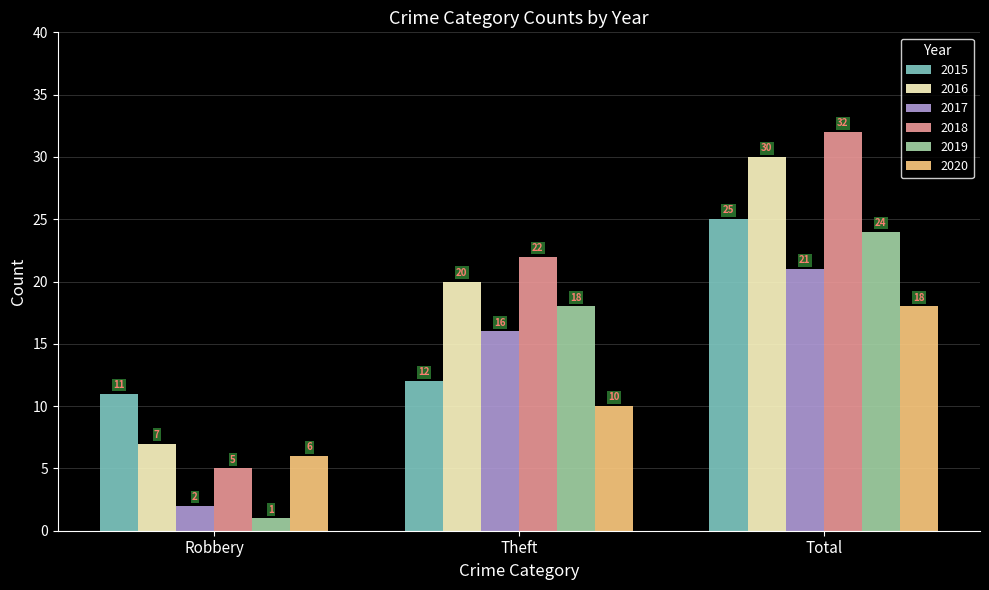

Reading right to left, transcribe all the data shown in this chart.

2015: 25	12	11
2016: 30	20	7
2017: 21	16	2
2018: 32	22	5
2019: 24	18	1
2020: 18	10	6